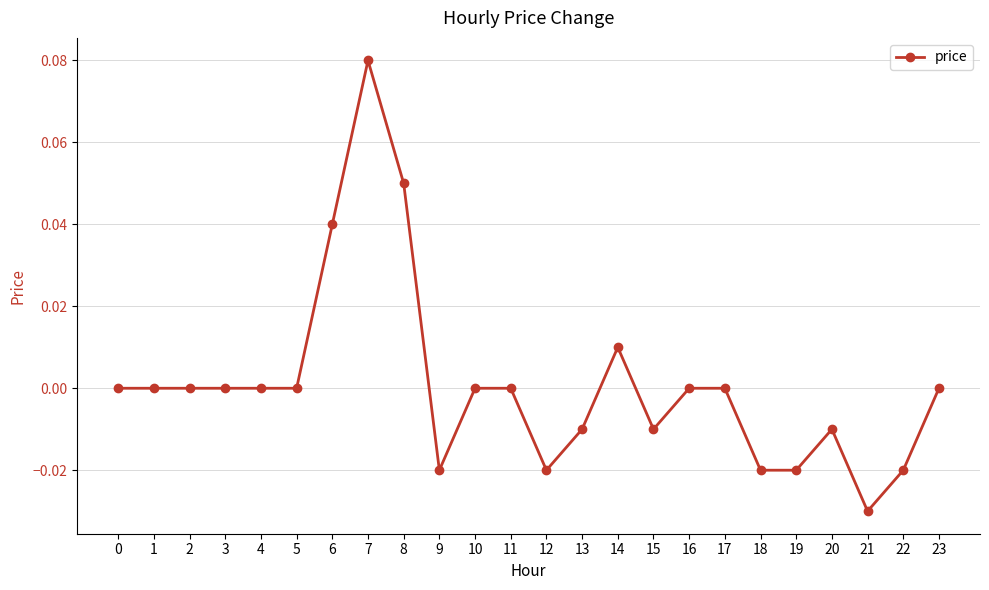

How many distinct data groups are displayed?

1